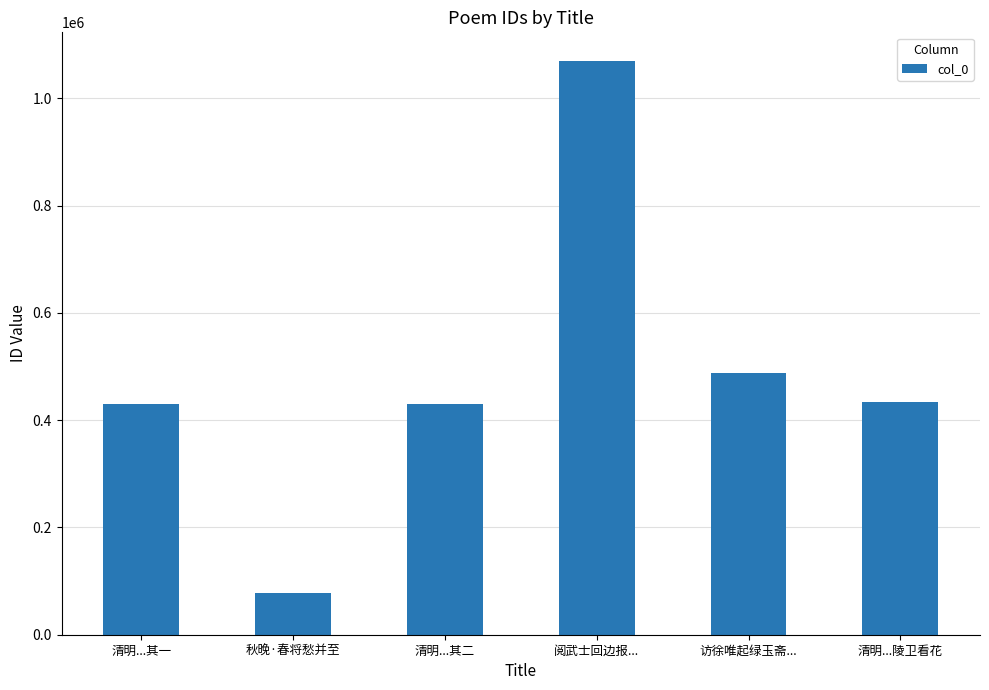

Between 清明...陵卫看花 and 秋晚·春将愁并至, which is larger?

清明...陵卫看花